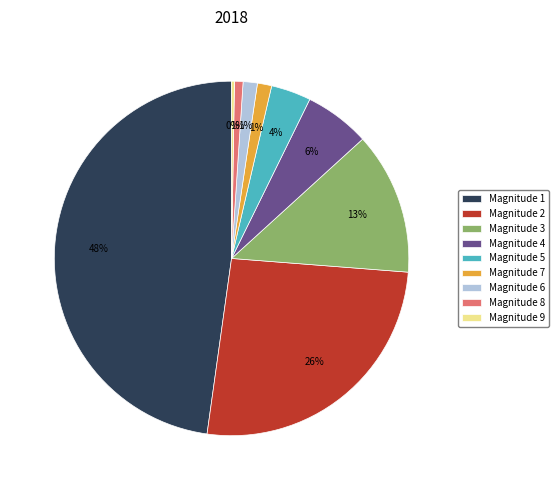

To the nearest percent, what is the difference between the Magnitude 5 and Magnitude 8 slice percentages?

3%